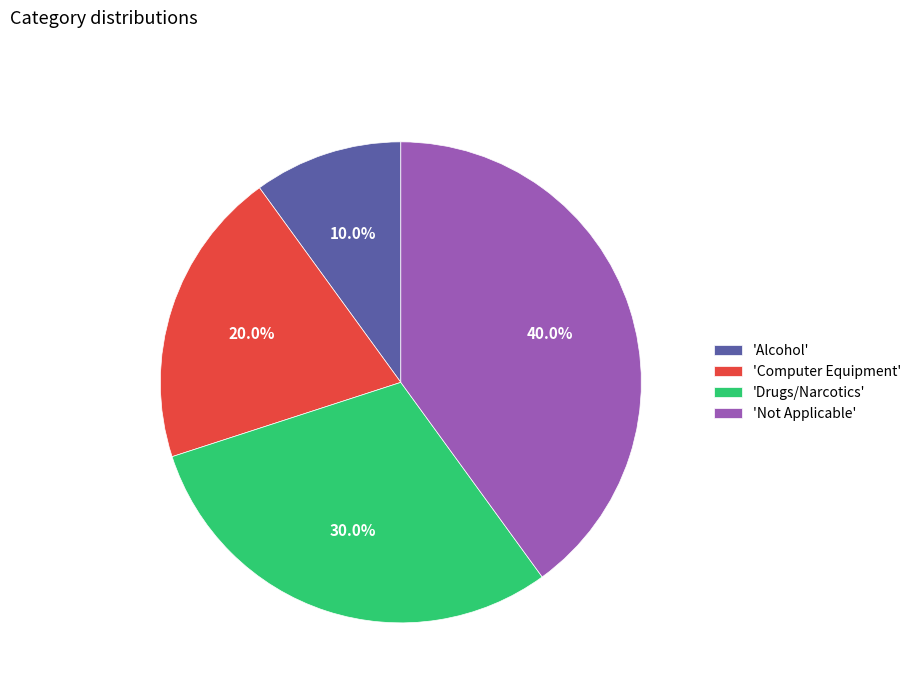

What percentage is NOT represented by 'Drugs/Narcotics'?

70.0%